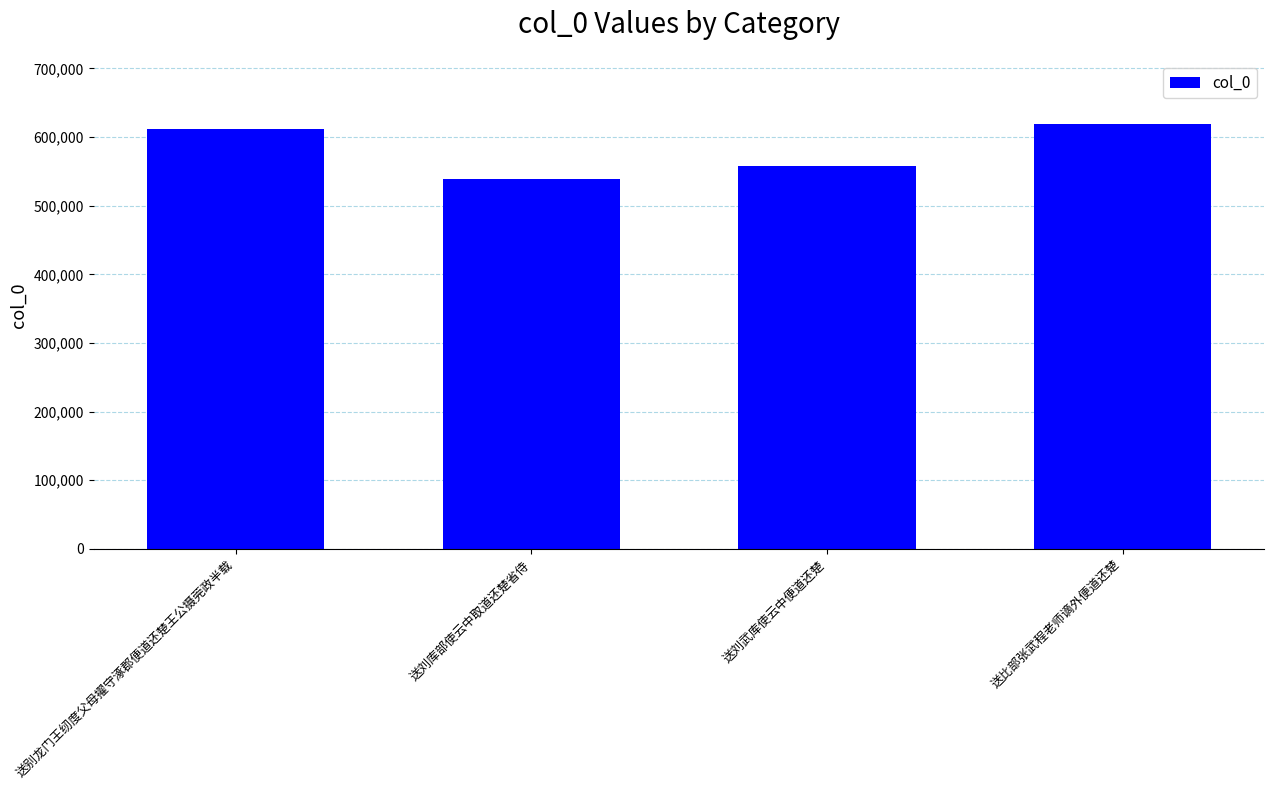

Rank the categories by value from highest to lowest.

送比部张武程老师谪外便道还楚, 送别龙门王纫度父母擢守涿郡便道还楚王公摄莞政半载, 送刘武库使云中便道还楚, 送刘库部使云中取道还楚省侍